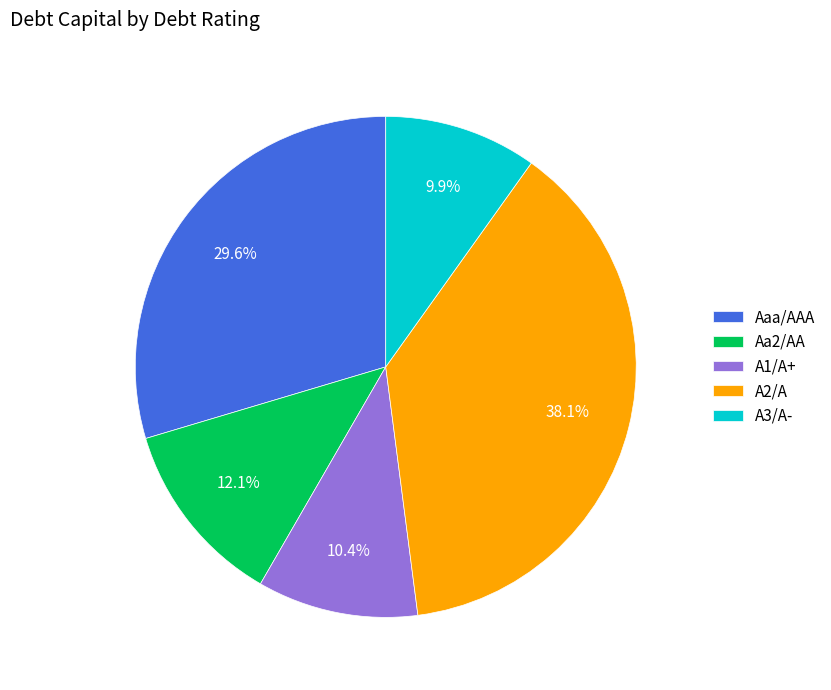

Combined, do A2/A and Aaa/AAA account for over 50%?

Yes